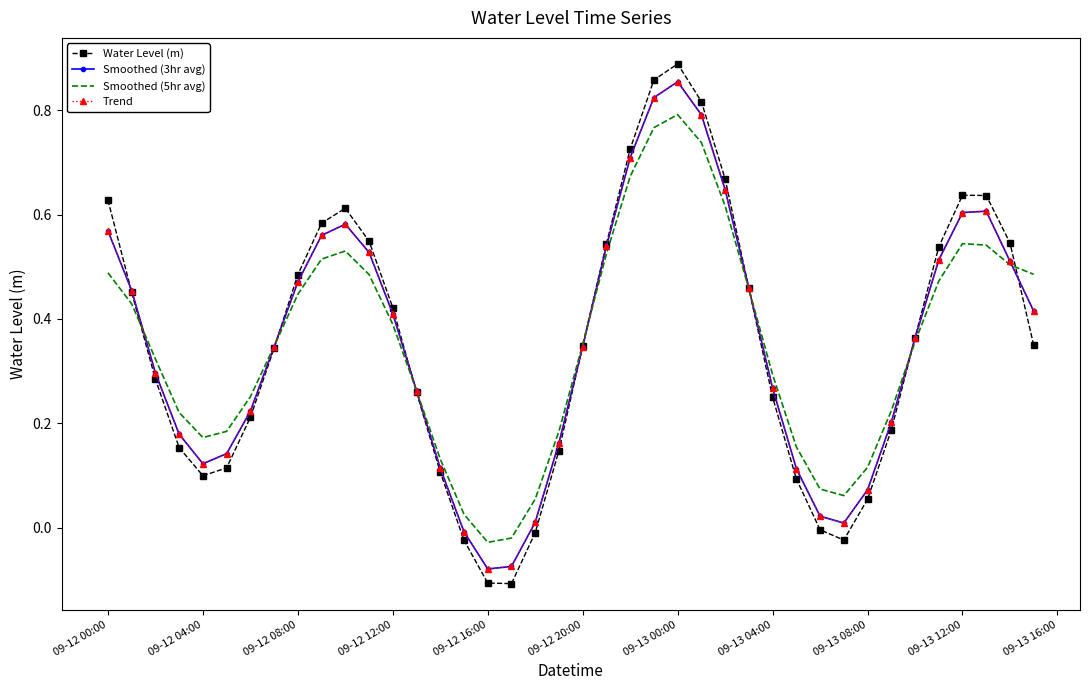

Which series has the widest spread of values?

Water Level (m)